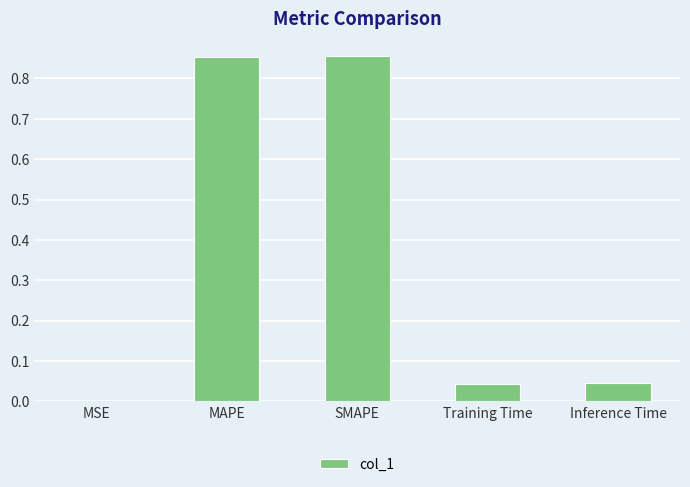

What is the sum of all values?

1.8